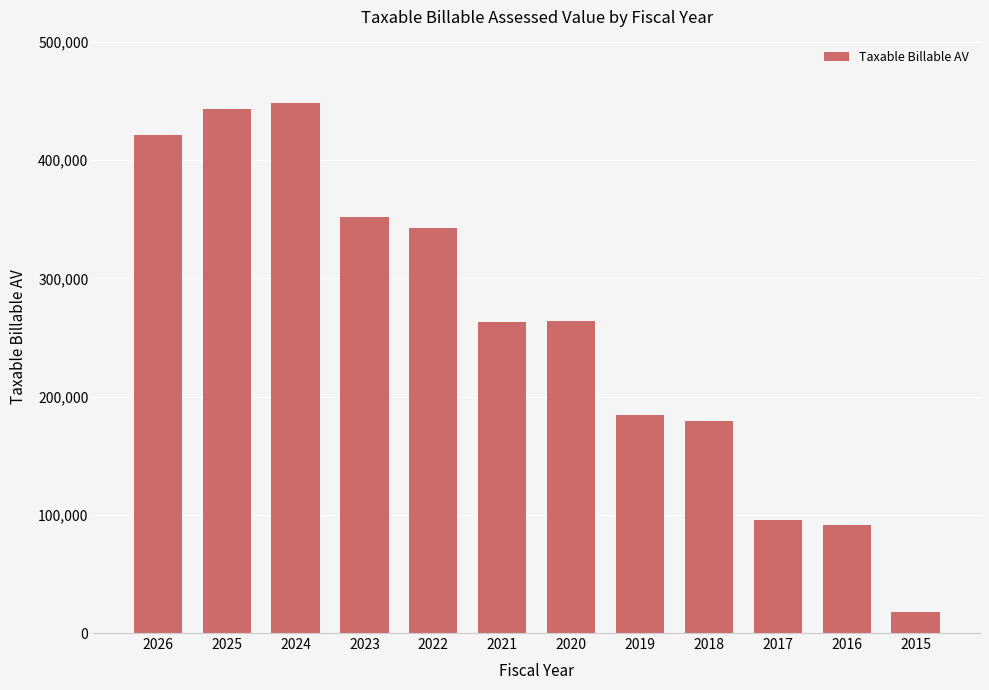

What is the ratio of the value at 2026 to the value at 2015?

23.9